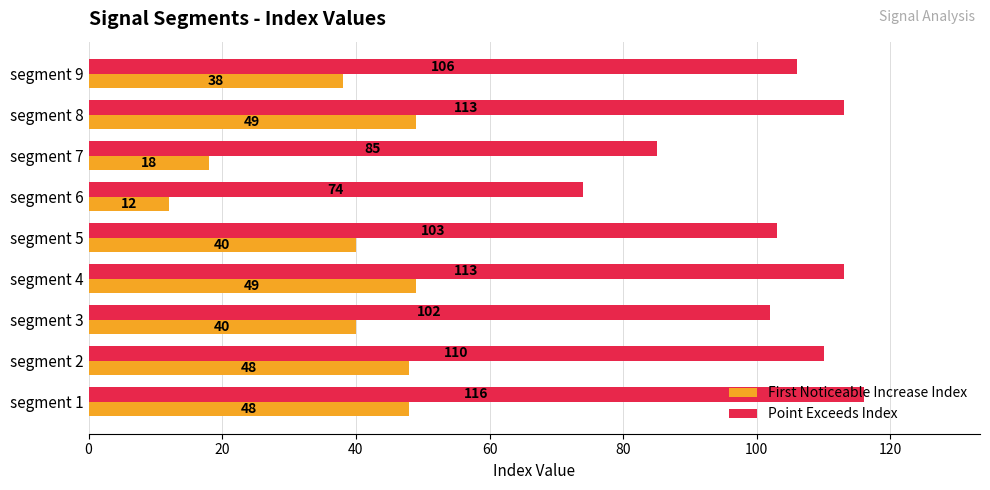

What are all the series names shown in the legend?

First Noticeable Increase Index, Point Exceeds Index